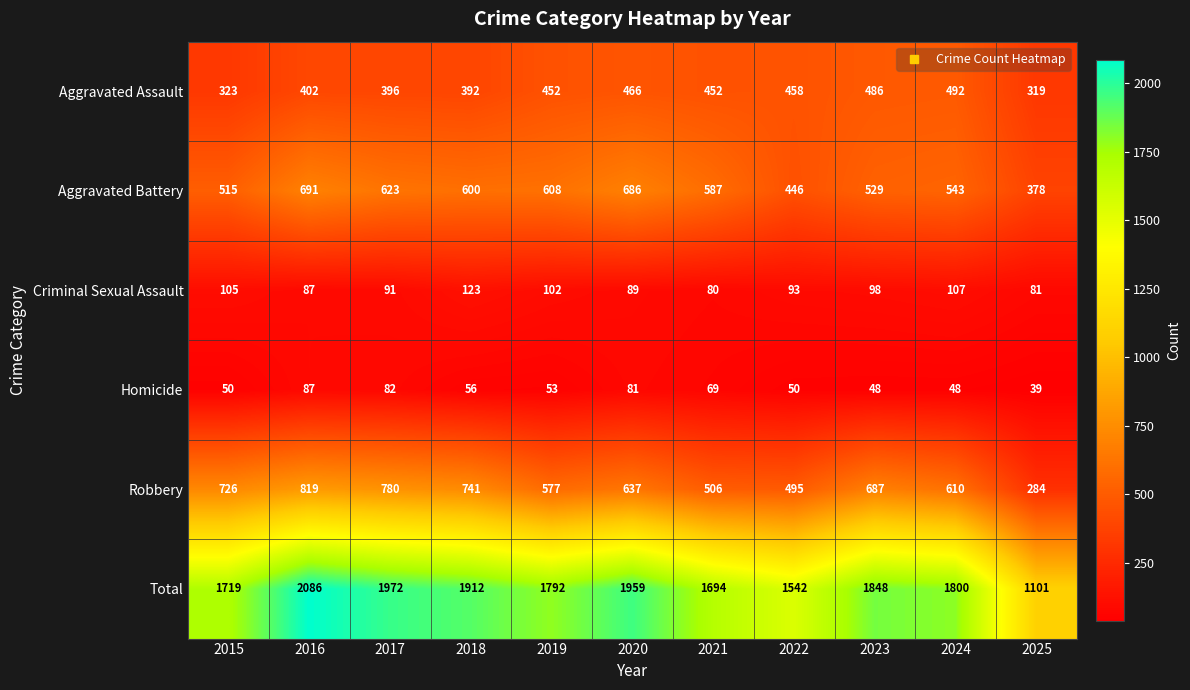

Rank the categories by Total value from lowest to highest.

2025, 2022, 2021, 2015, 2019, 2024, 2023, 2018, 2020, 2017, 2016